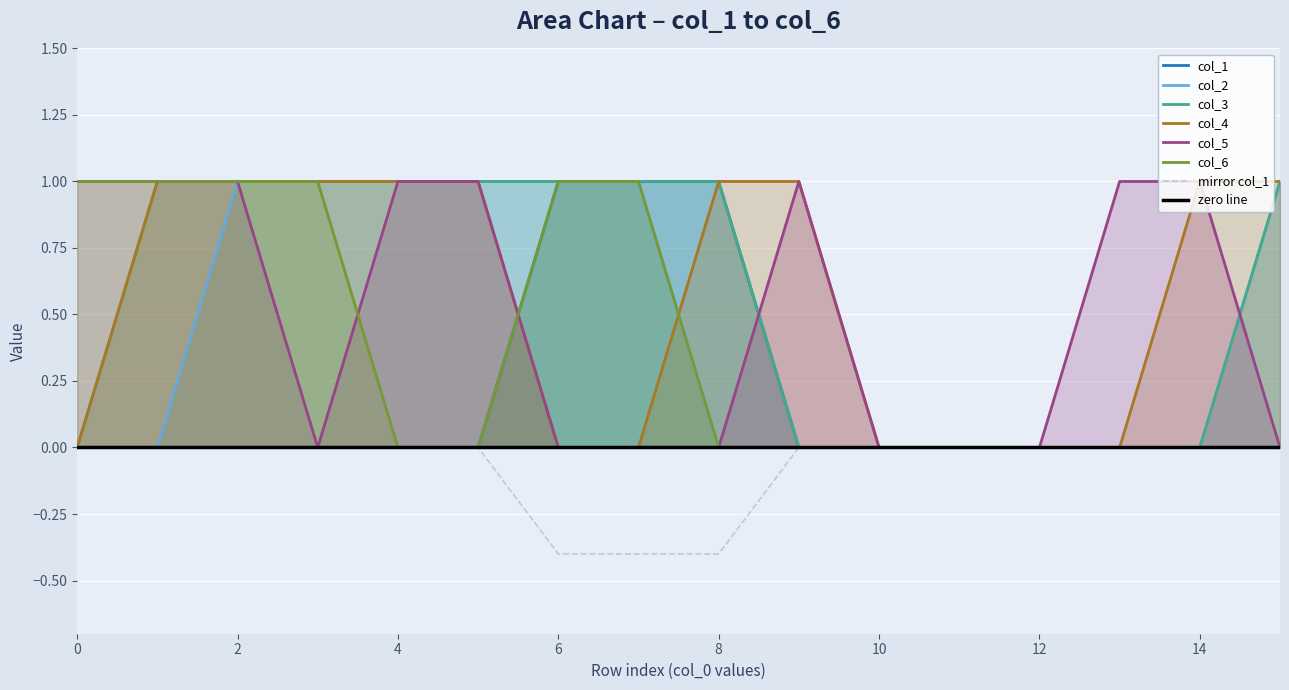

The value of col_1 at 10 is 0. True or false?

True